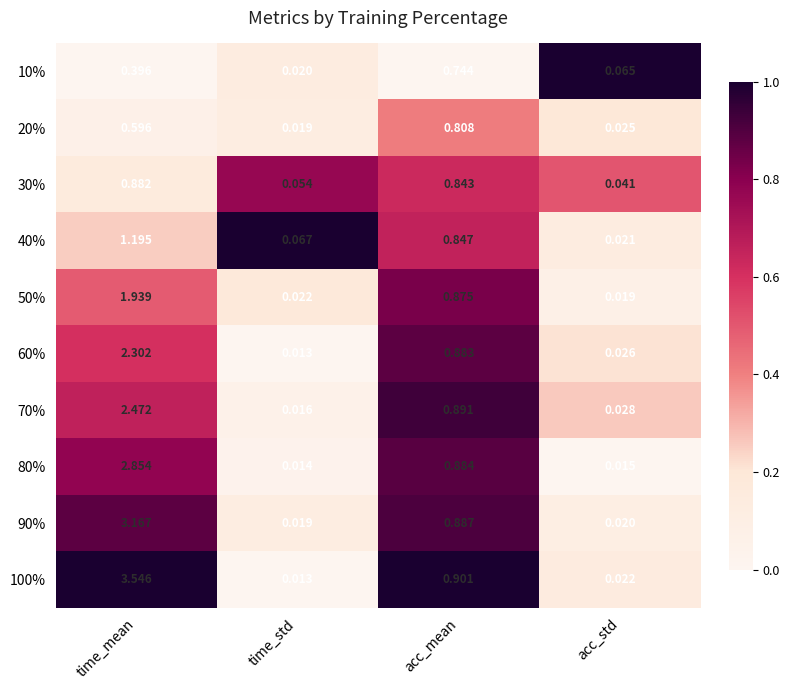

Rank the series by their maximum value, from lowest to highest.

10%, 20%, 30%, 40%, 50%, 60%, 70%, 80%, 90%, 100%